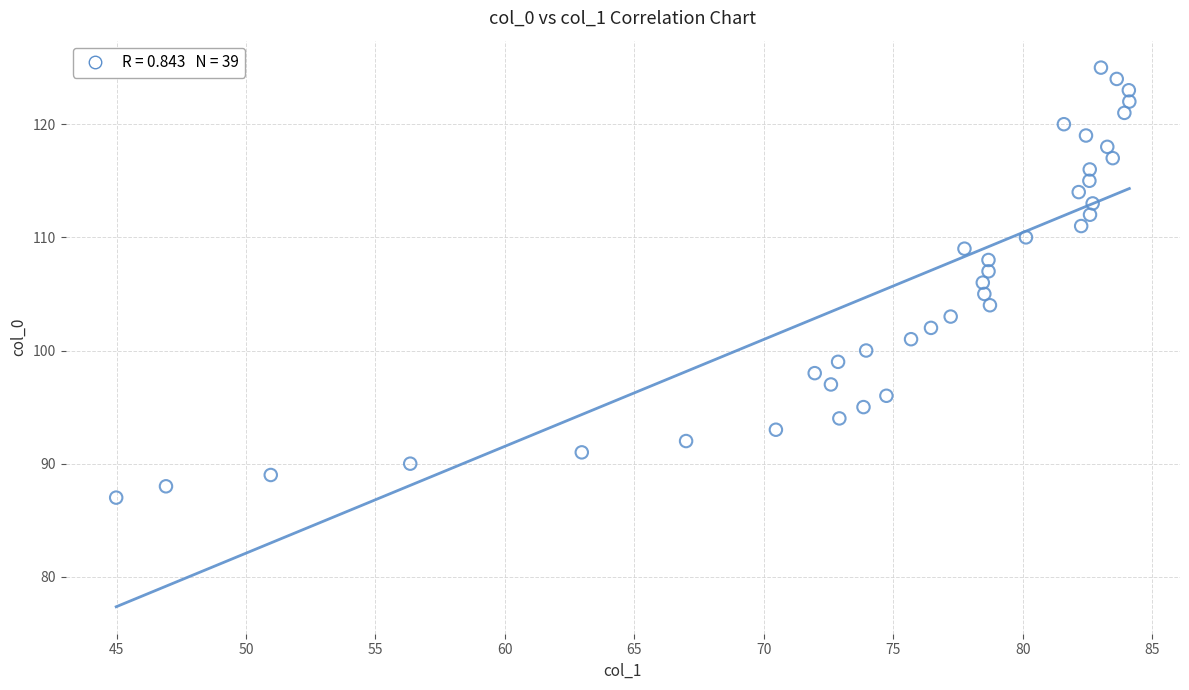

What is the range of Y values (max minus min)?

38